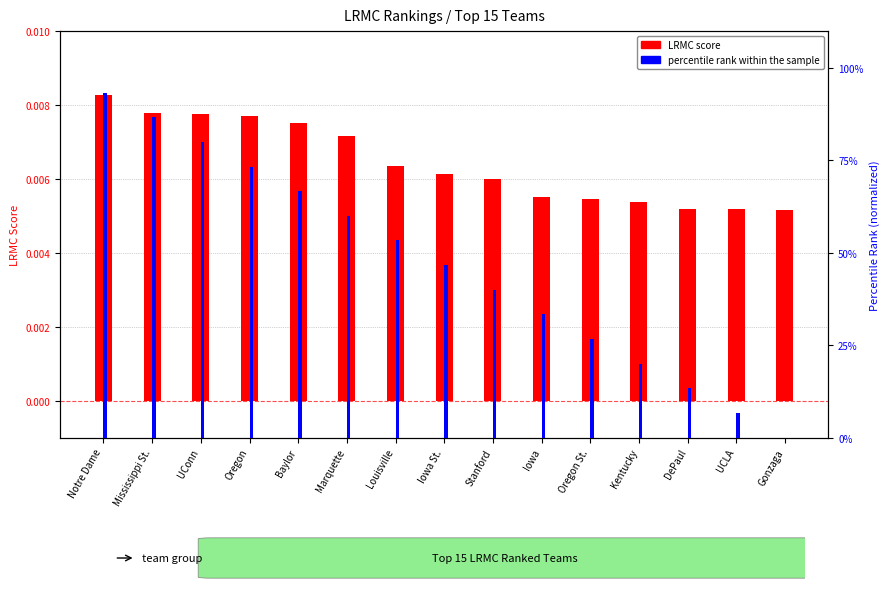

At which category is the sum across all series the highest?

Notre Dame